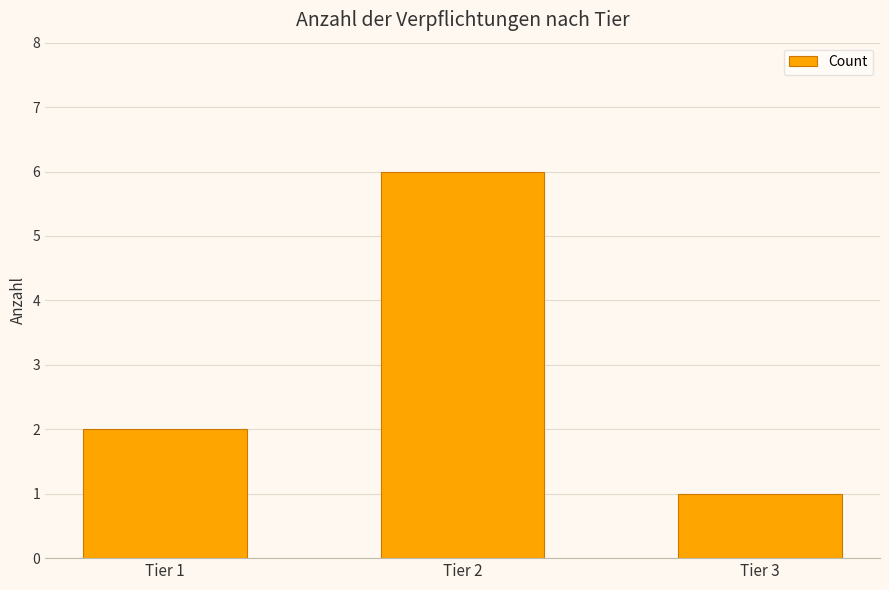

Is it true that the value at Tier 3 is 2?

False